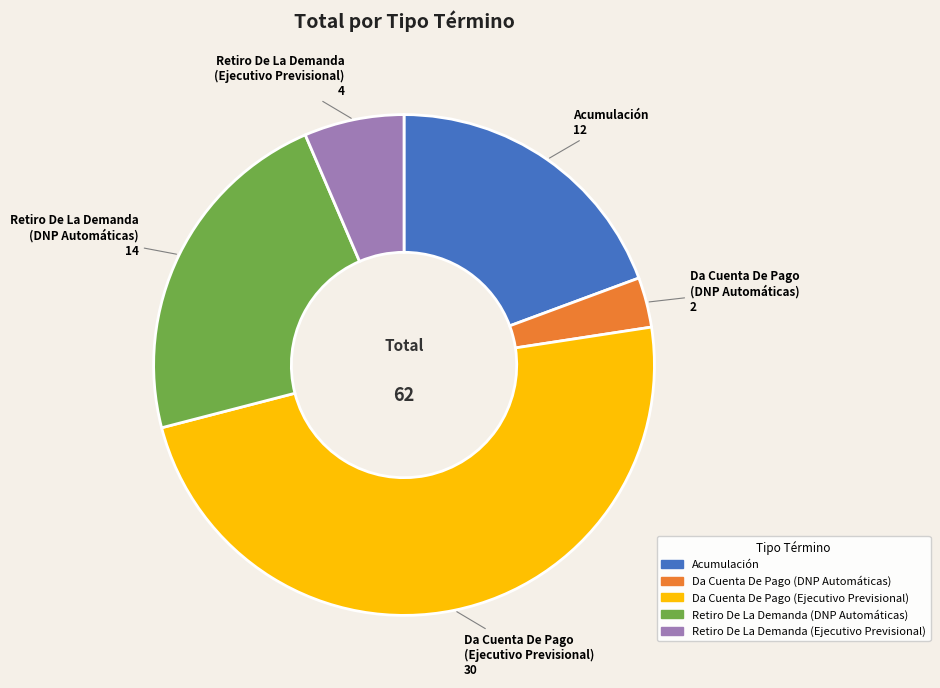

How many slices are in this pie chart?

5